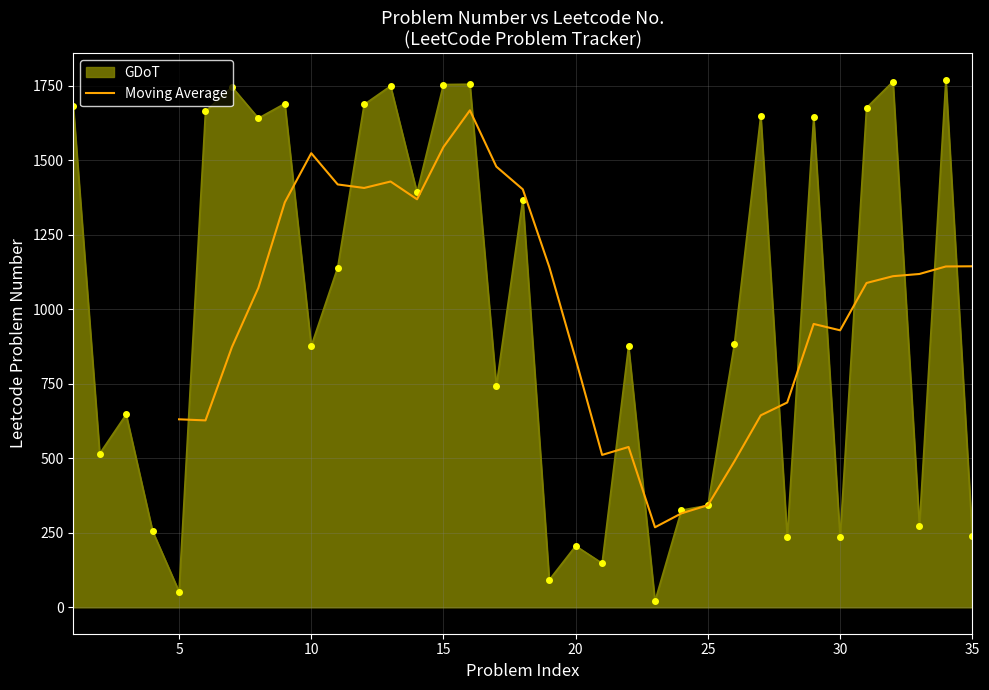

What is the minimum value for Moving Average?

268.6